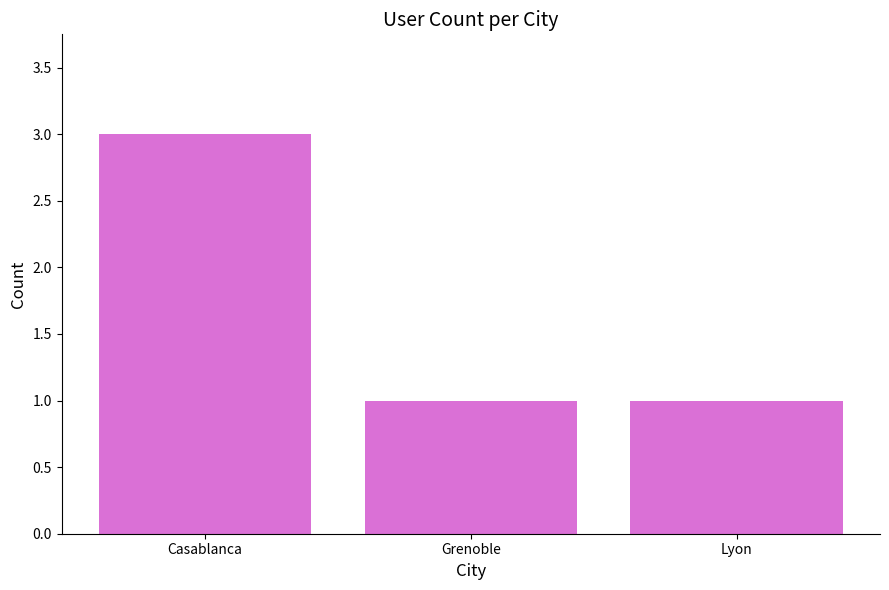

Reading left to right, transcribe all the data shown in this chart.

Casablanca=3	Grenoble=1	Lyon=1